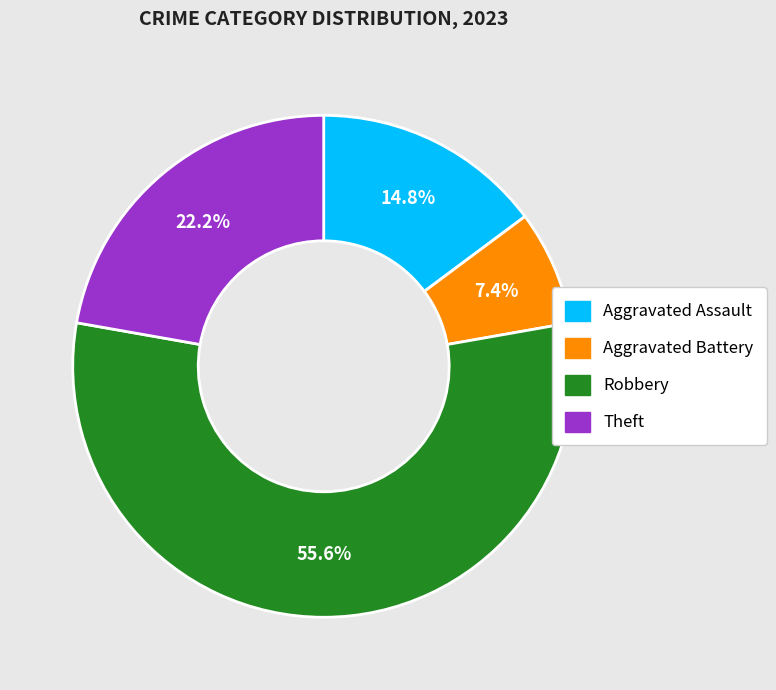

Between Theft and Aggravated Assault, which is larger?

Theft